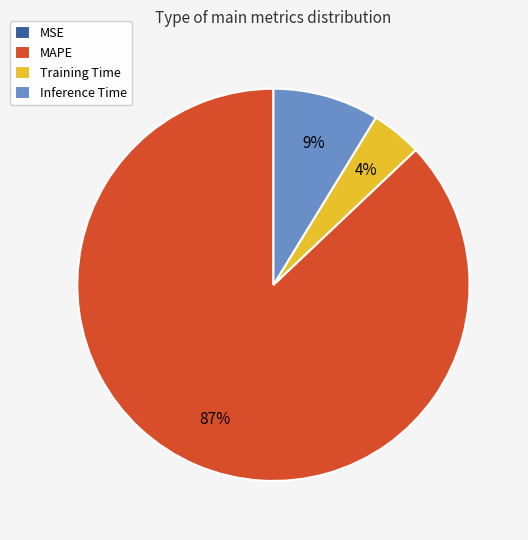

Which has a higher value, Training Time or Inference Time?

Inference Time